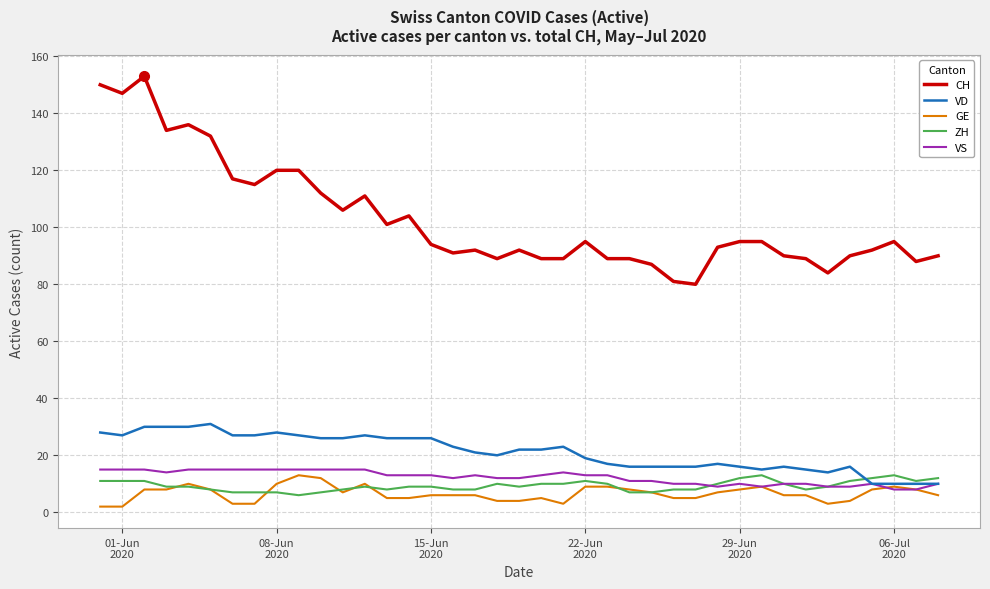

What is the difference between the maximum and minimum values in the ZH series?

7